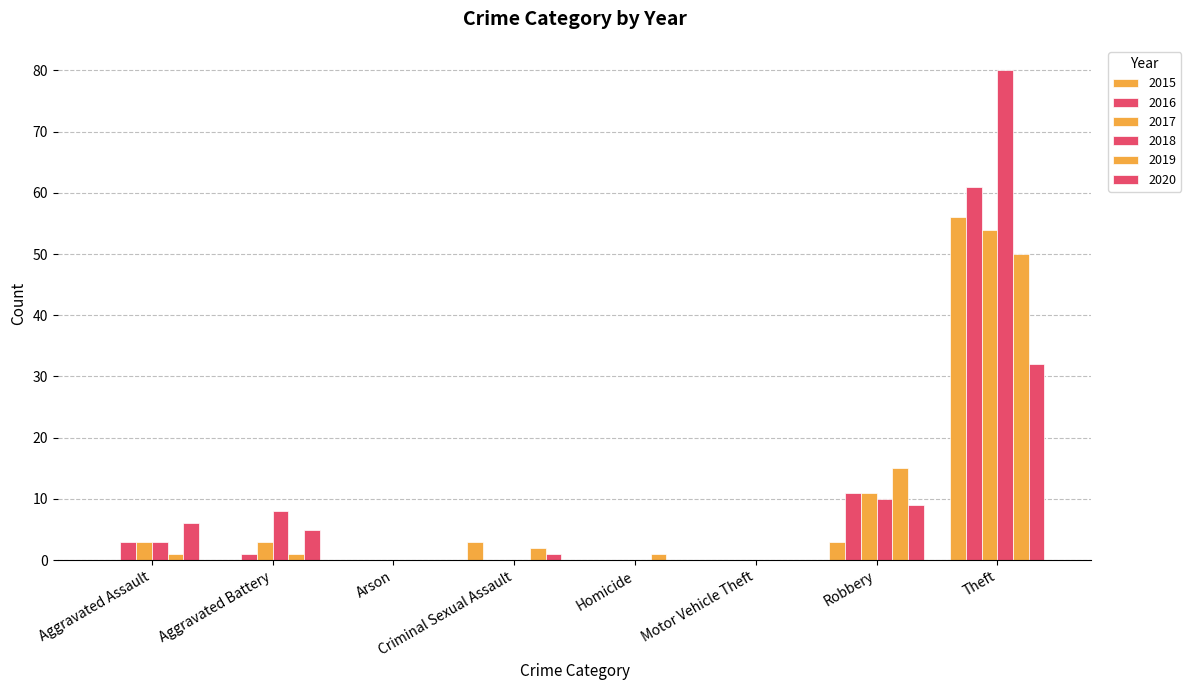

What is the total value across all series at Robbery?

59